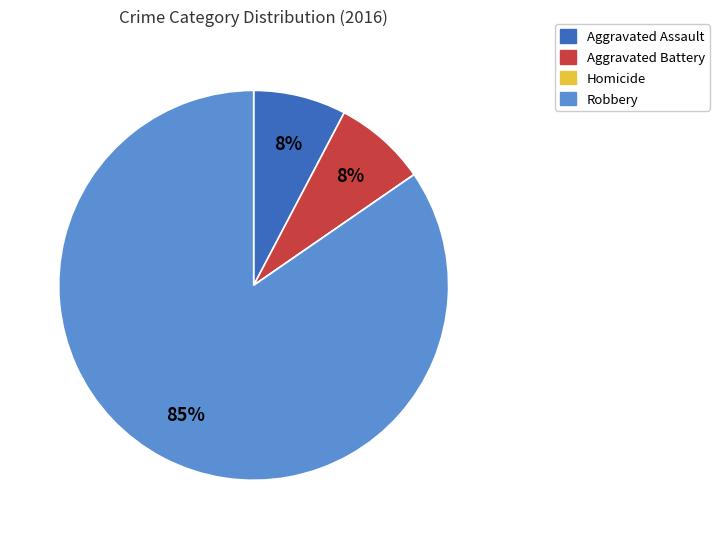

To the nearest percent, what portion does Aggravated Assault represent?

8%